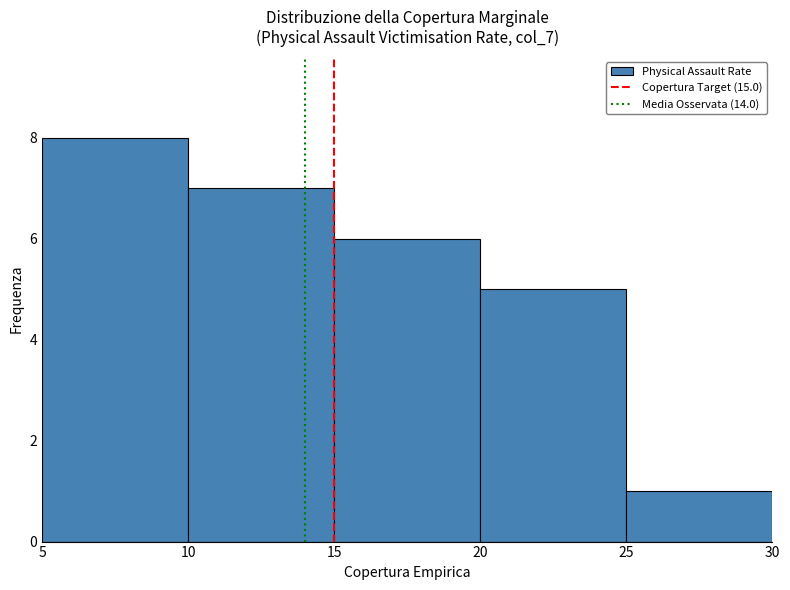

How tall is the bar that spans 10 to 15 on the x-axis? The values are not printed on the chart, so give them approximately, as read against the axis.

7